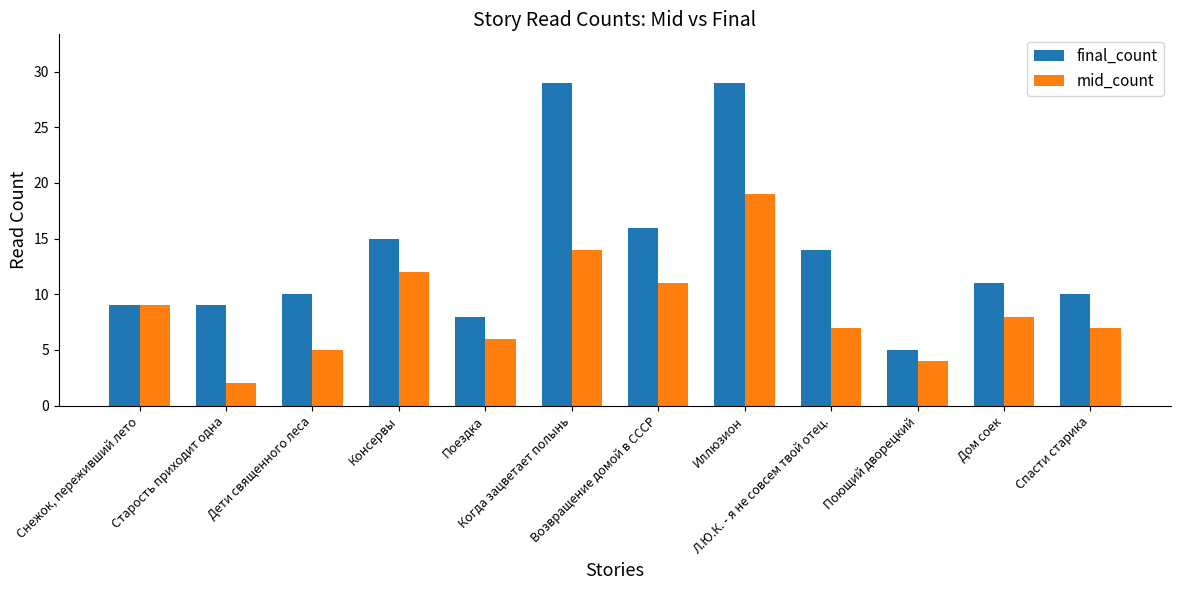

Is it true that mid_count equals 5 at Возвращение домой в СССР?

False